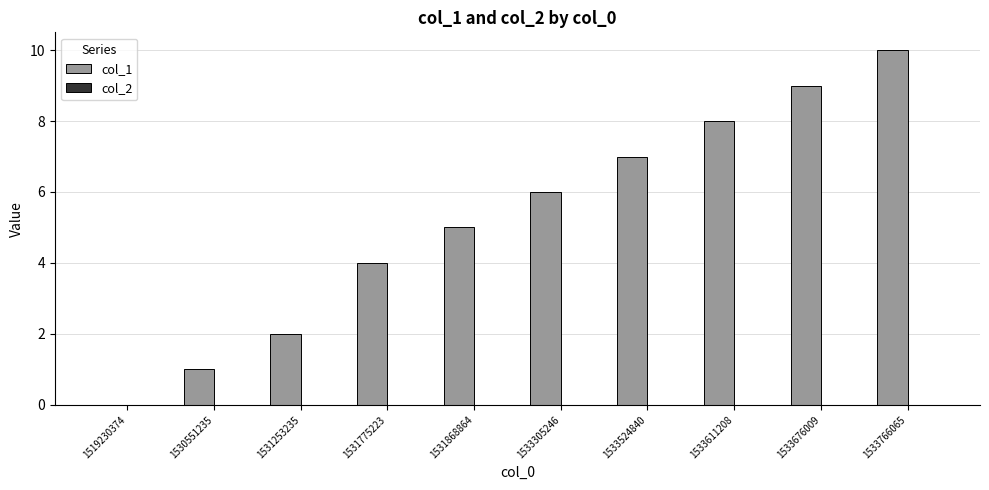

Reading left to right, what are all the values shown in this chart?

1519230374=0	1530551235=1	1531253235=2	1531775223=4	1531868864=5	1533305246=6	1533524840=7	1533611208=8	1533676009=9	1533766065=10